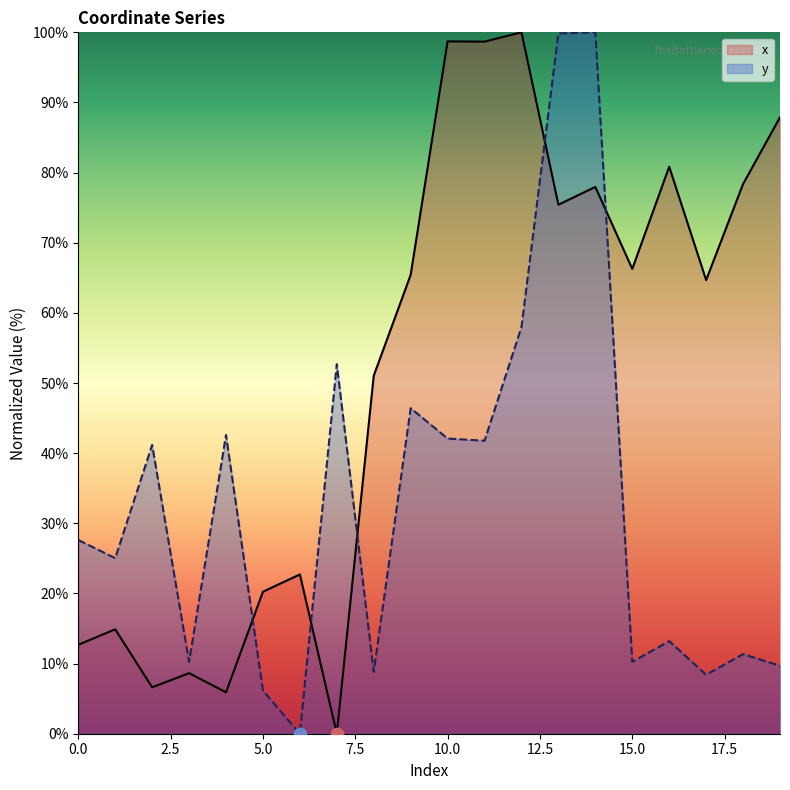

What are all the series names shown in the legend?

x, y